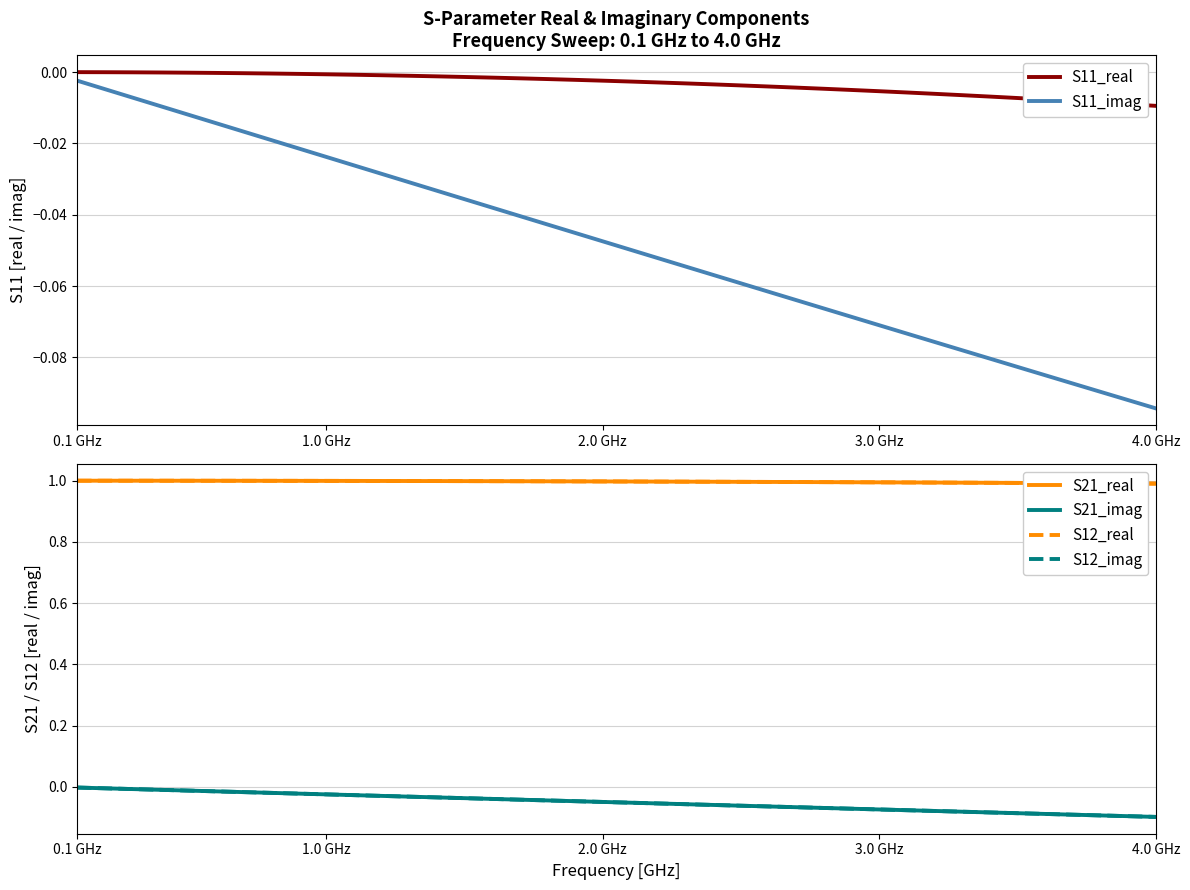

What is the sum of all S11_real values?

-0.1